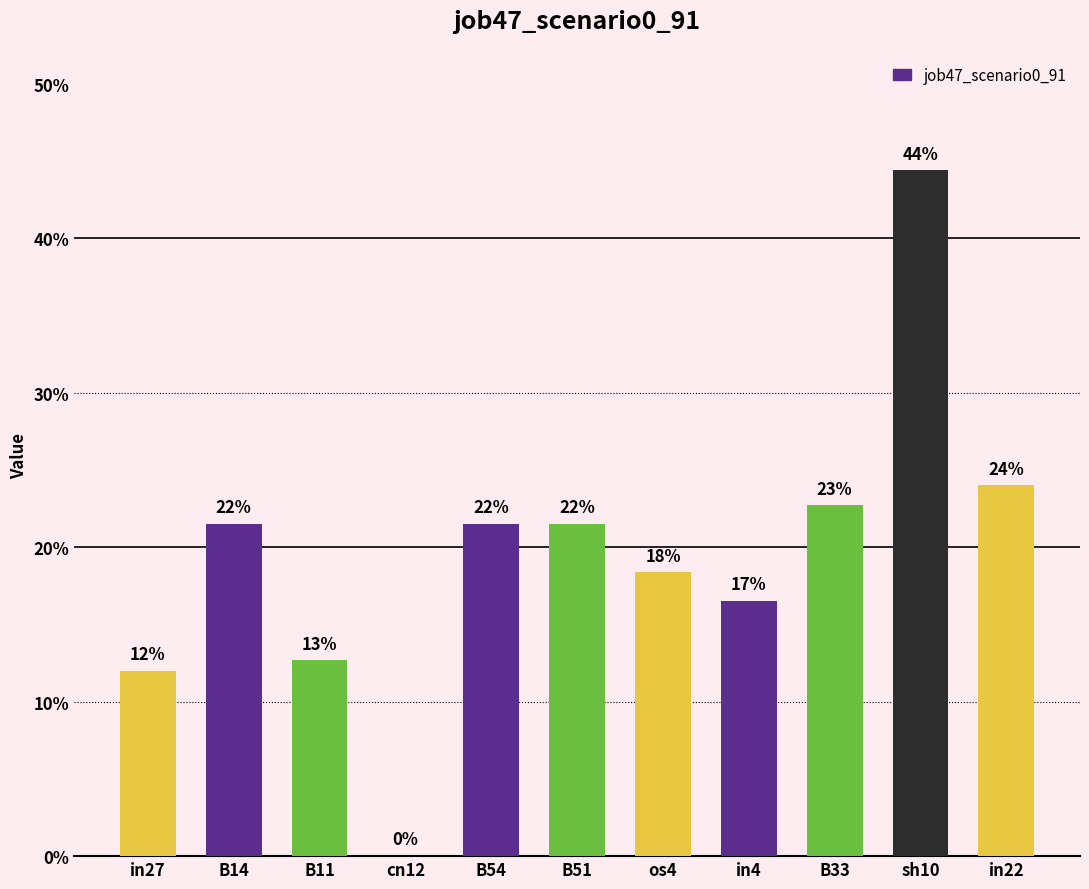

Reading left to right, extract all data points from this chart.

in27=0.1	B14=0.2	B11=0.1	cn12=0.0	B54=0.2	B51=0.2	os4=0.2	in4=0.2	B33=0.2	sh10=0.4	in22=0.2